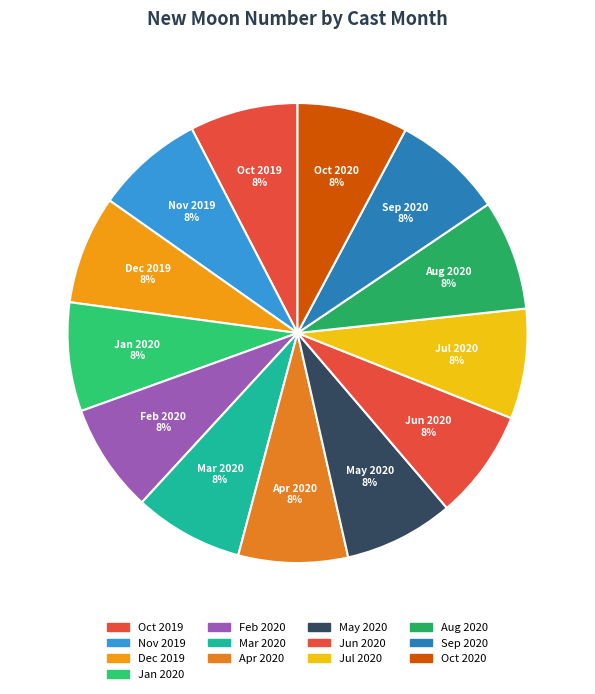

Do Oct 2019 and Jul 2020 together represent more than half of the pie?

No